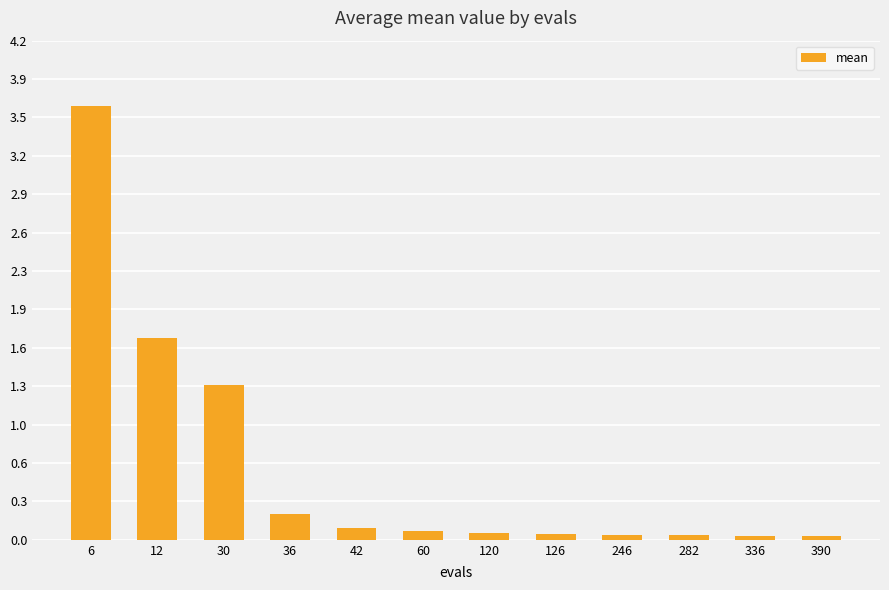

What is the sum of all values?

7.3